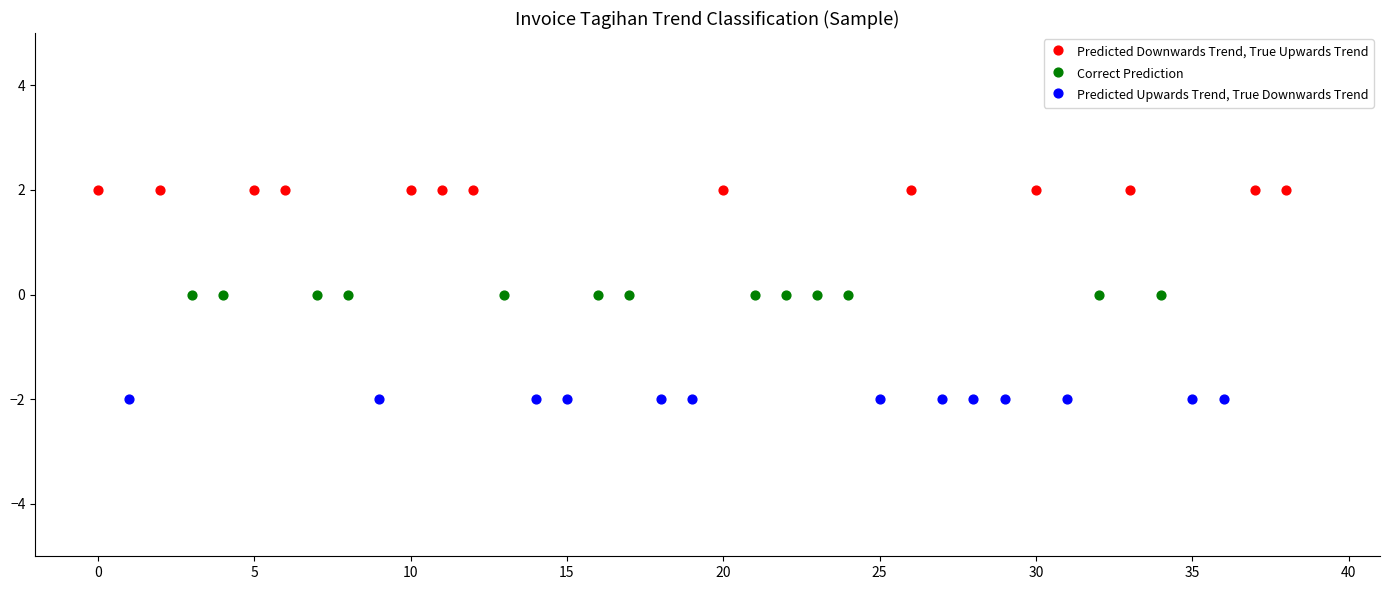

Which series contains the highest Y value?

Predicted Downwards Trend, True Upwards Trend